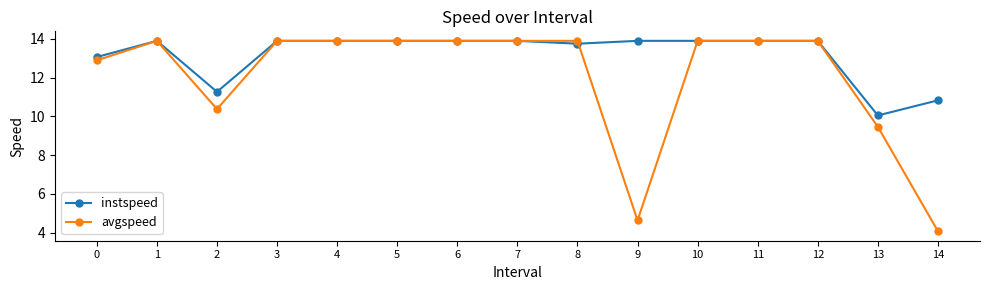

Which series has the widest spread of values?

avgspeed